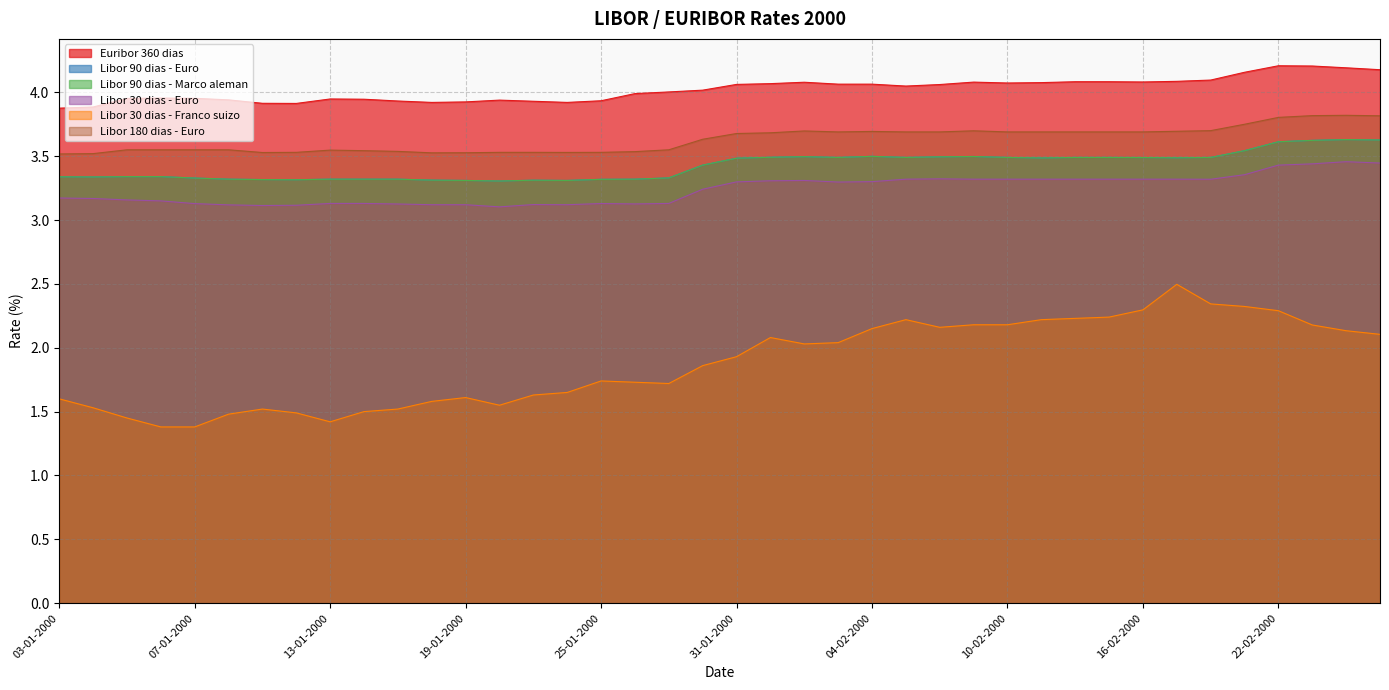

Which series has the largest total across all categories?

Euribor 360 dias